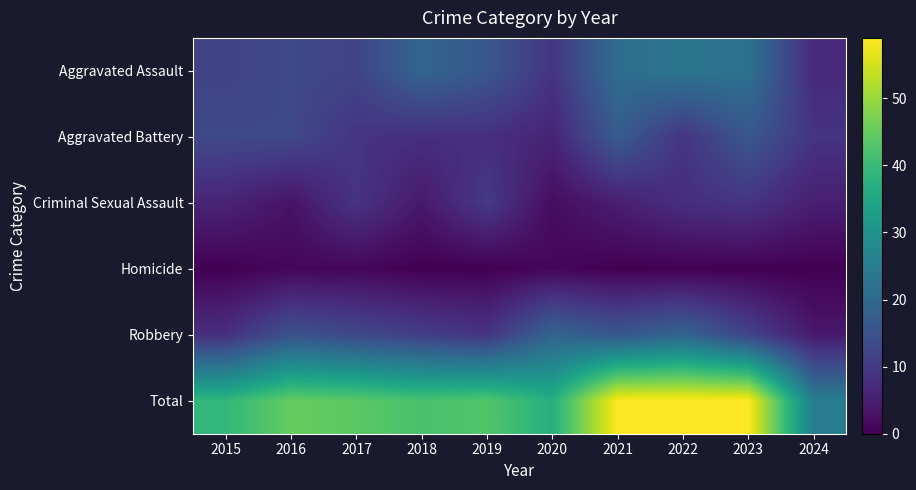

Reading right to left, what are all the values shown in this chart?

Aggravated Assault: 2024=7	2023=22	2022=23	2021=21	2020=9	2019=16	2018=19	2017=12	2016=13	2015=12
Aggravated Battery: 2024=9	2023=16	2022=9	2021=17	2020=6	2019=8	2018=8	2017=9	2016=13	2015=13
Criminal Sexual Assault: 2024=5	2023=9	2022=8	2021=5	2020=2	2019=10	2018=4	2017=9	2016=3	2015=6
Homicide: 2024=0	2023=0	2022=0	2021=0	2020=1	2019=0	2018=0	2017=1	2016=1	2015=0
Robbery: 2024=4	2023=12	2022=19	2021=16	2020=19	2019=9	2018=11	2017=13	2016=15	2015=8
Total: 2024=25	2023=59	2022=59	2021=59	2020=37	2019=43	2018=42	2017=44	2016=45	2015=39